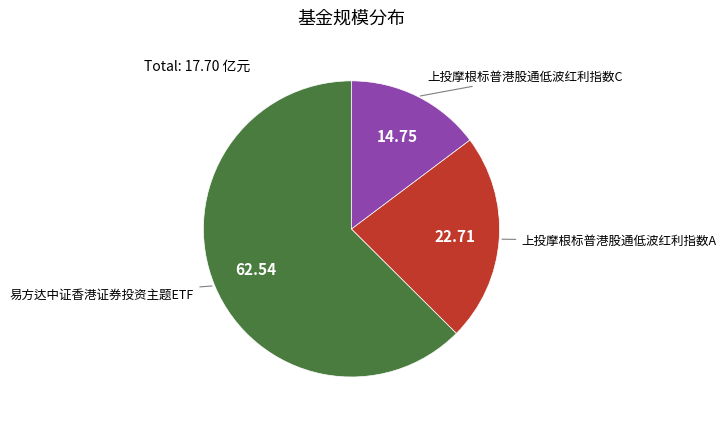

Does any single category account for the majority?

Yes